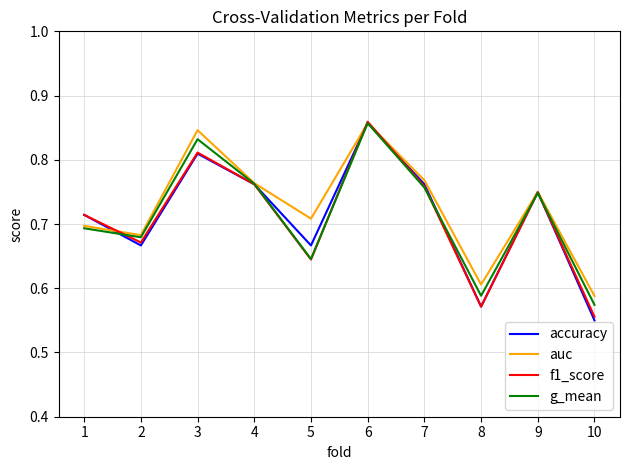

What are all the series names shown in the legend?

accuracy, auc, f1_score, g_mean